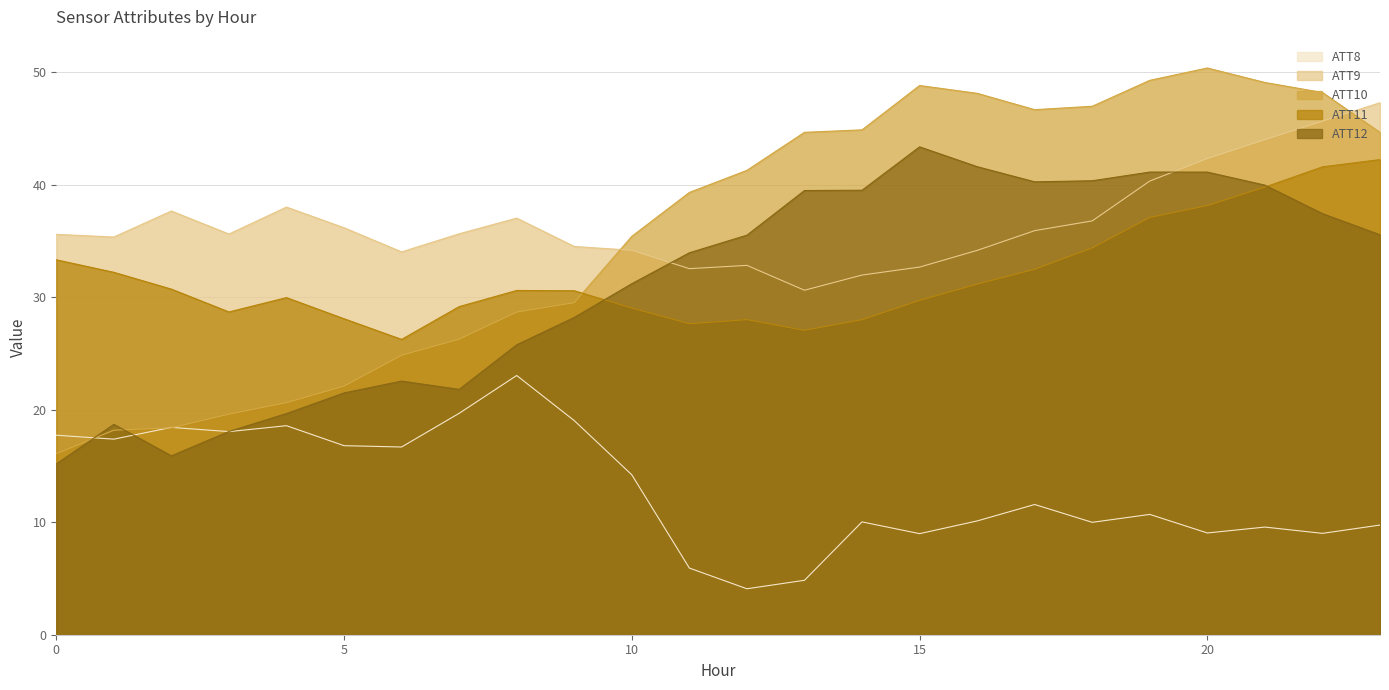

What is the difference between the maximum and second lowest values in the ATT9 series?

15.3